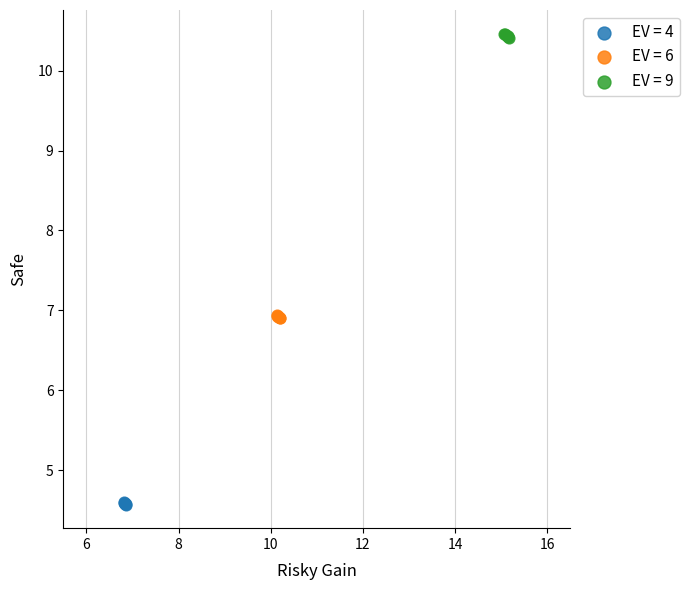

Which series reaches the maximum Y coordinate?

EV = 9